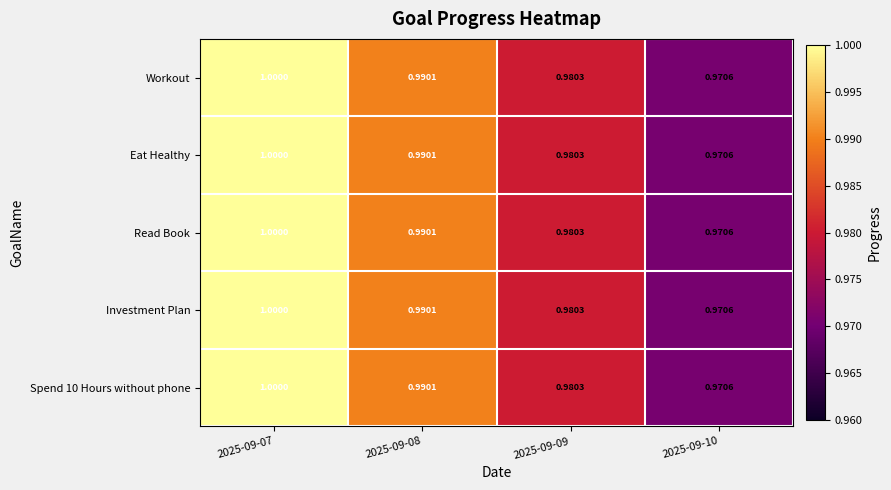

Is the value of Read Book at 2025-09-07 greater than the value of Workout at 2025-09-08?

Yes